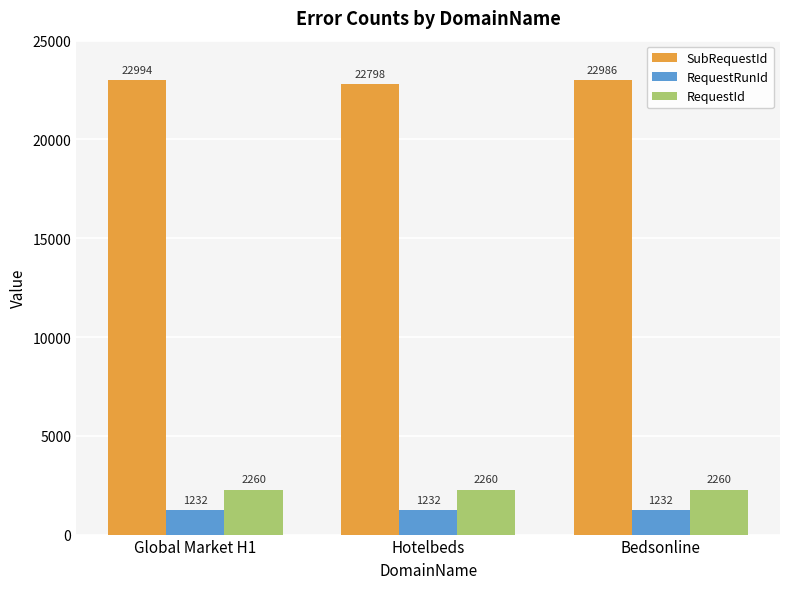

What is the highest value of the RequestRunId series?

1232